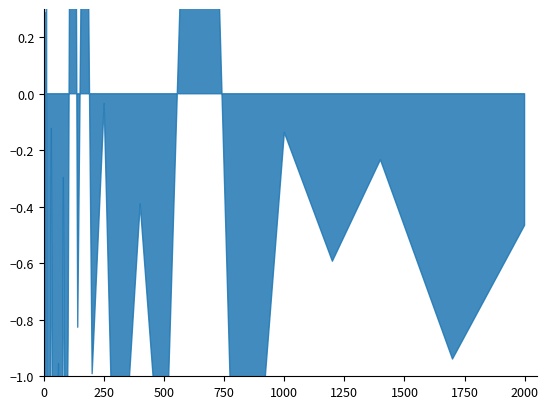

What is the maximum value shown in the chart?

3.5